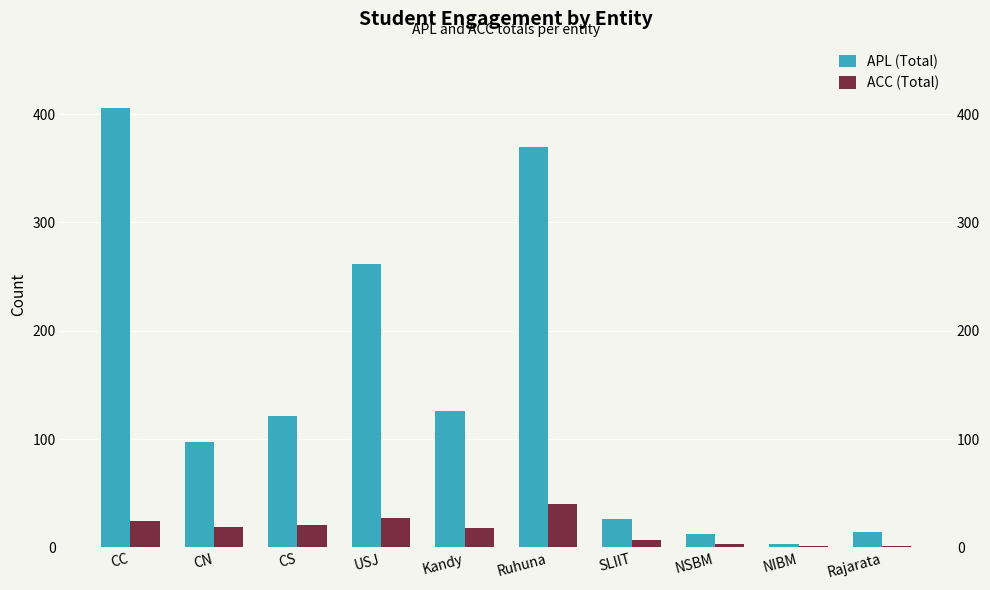

Between CN and Rajarata, which is larger?

CN